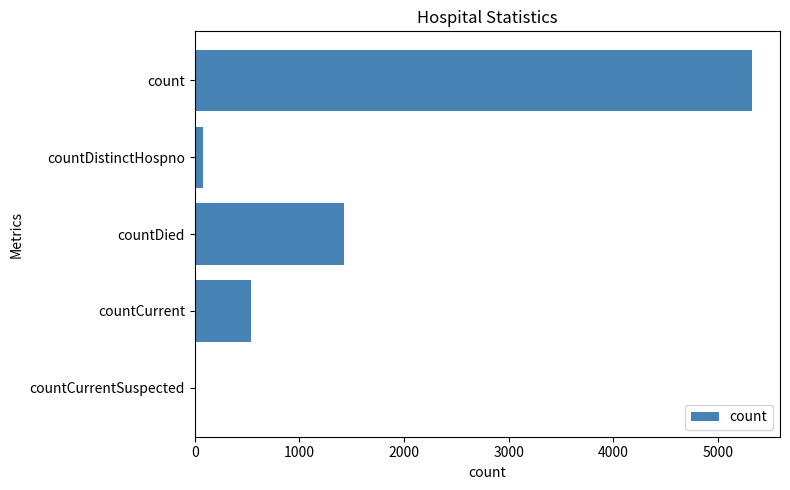

Where is the data nearest to the value 2662?

countDied